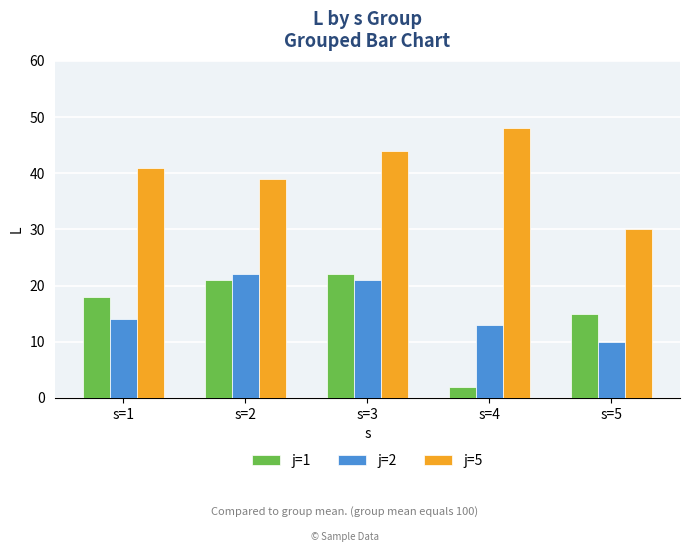

Between s=1 and s=4, which series saw the biggest shift?

j=1